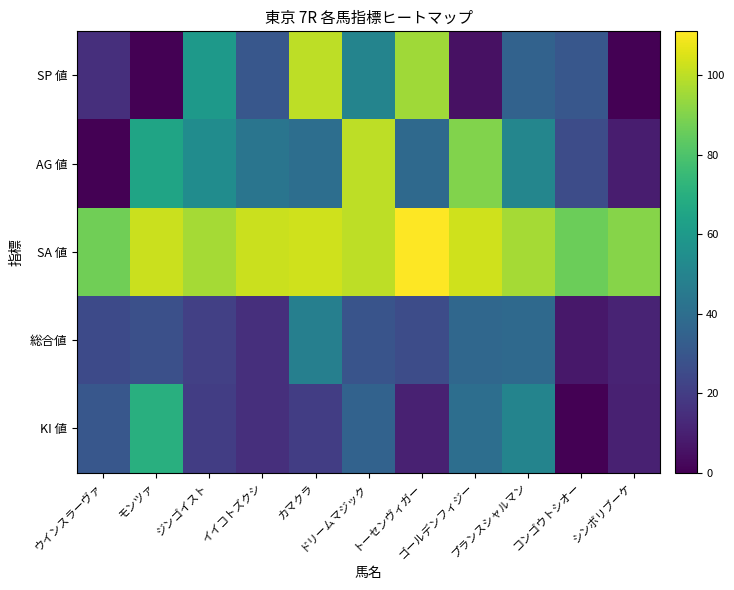

What is the spread (max minus min) of values at ドリームマジック?

71